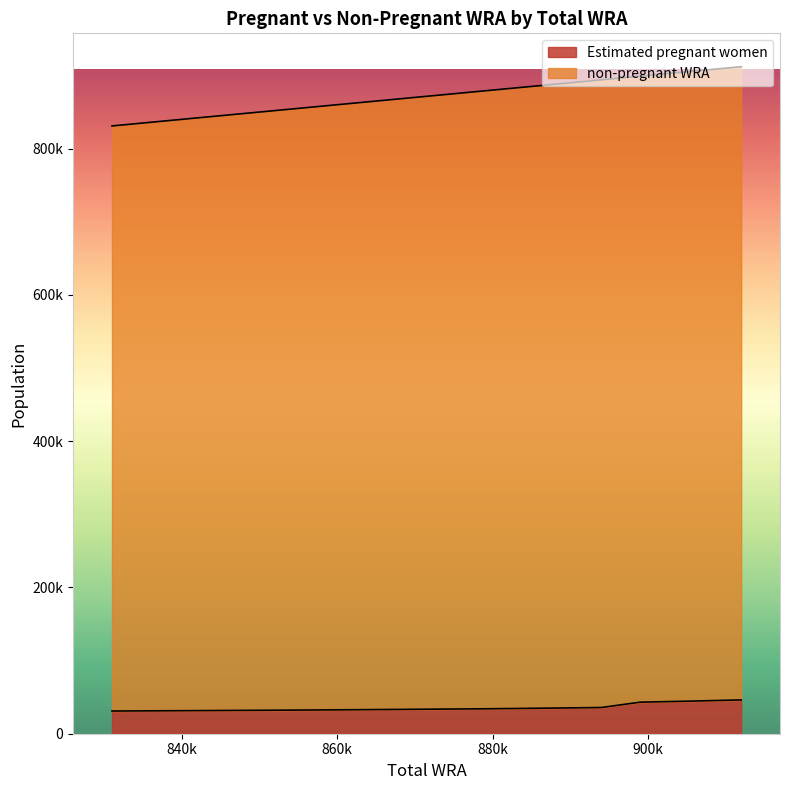

True or false: Estimated pregnant women has a value of 34075.0 at 879000.

True